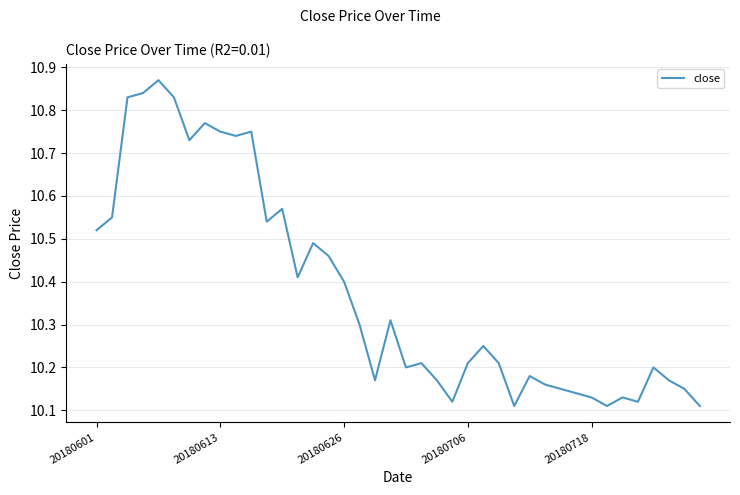

What is the difference between the second highest and second lowest values?

0.7